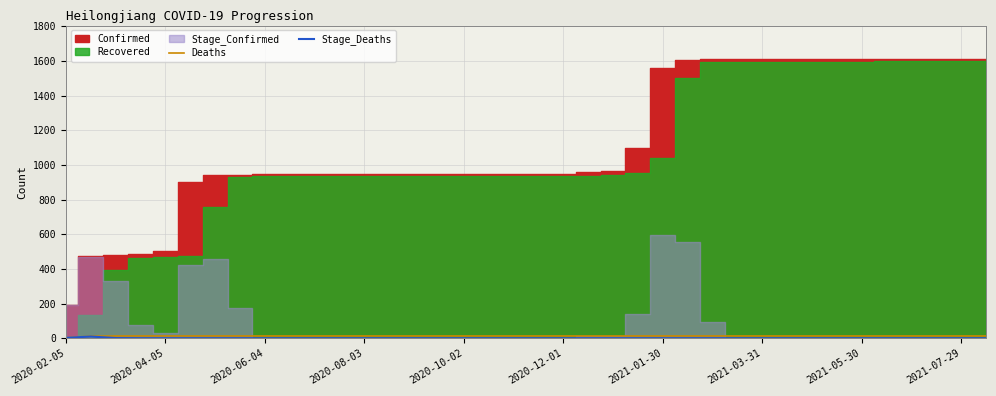

How many lines are shown in the chart?

2